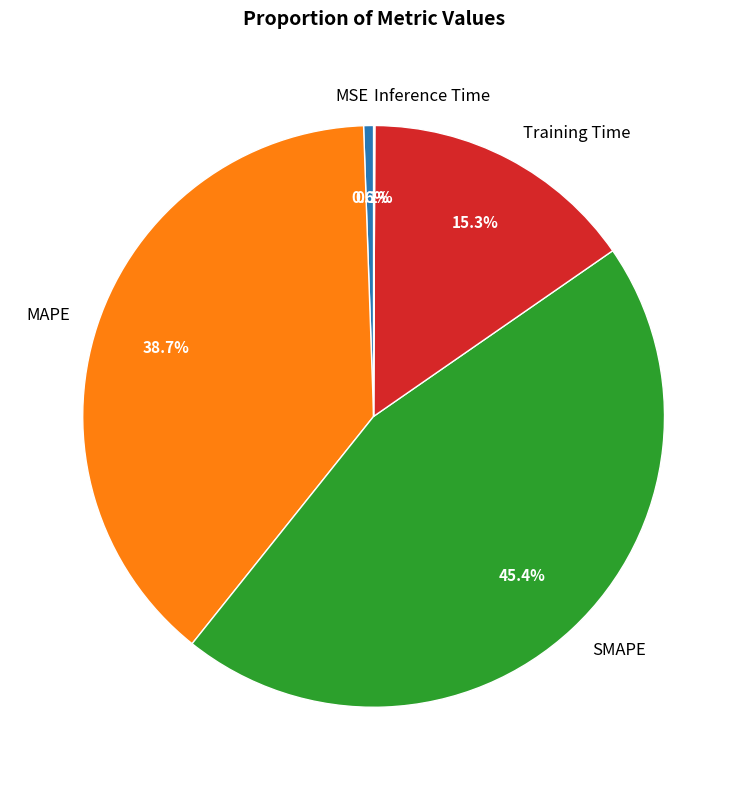

Is there a majority slice in this chart?

No